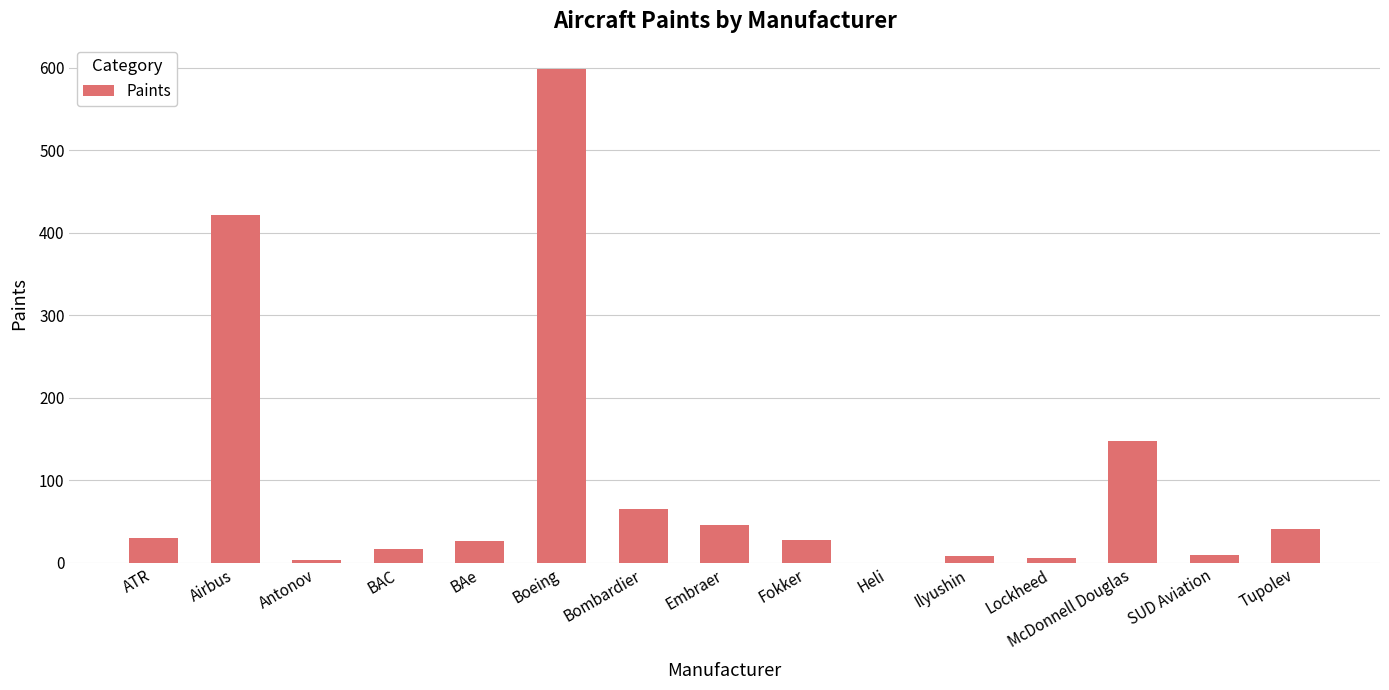

Are the bars horizontal?

No